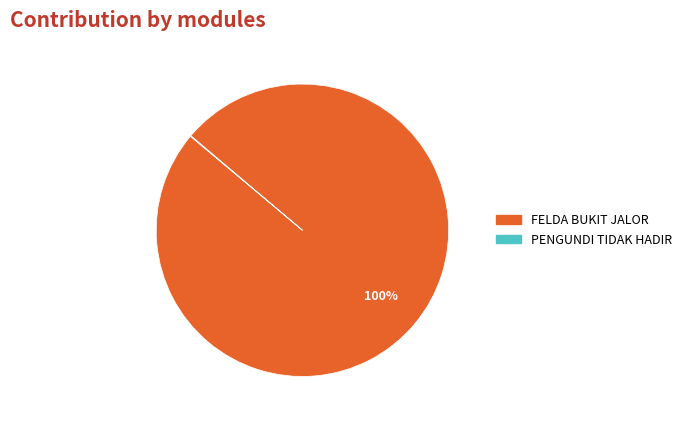

Does any single category account for the majority?

Yes